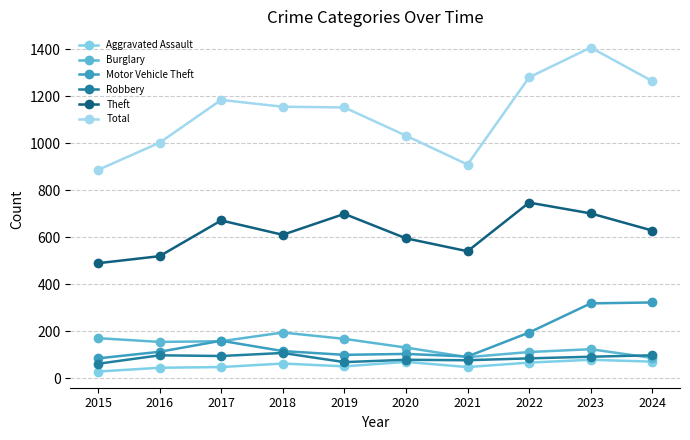

Reading left to right, list all the values displayed in this chart.

Aggravated Assault: 28	44	47	62	50	69	47	66	78	70
Burglary: 170	154	157	194	167	130	89	111	123	86
Motor Vehicle Theft: 84	112	159	115	99	103	92	194	318	322
Robbery: 61	97	94	107	68	78	76	84	91	97
Theft: 489	519	671	610	699	595	540	747	701	628
Total: 886	1002	1184	1155	1152	1032	909	1280	1407	1264